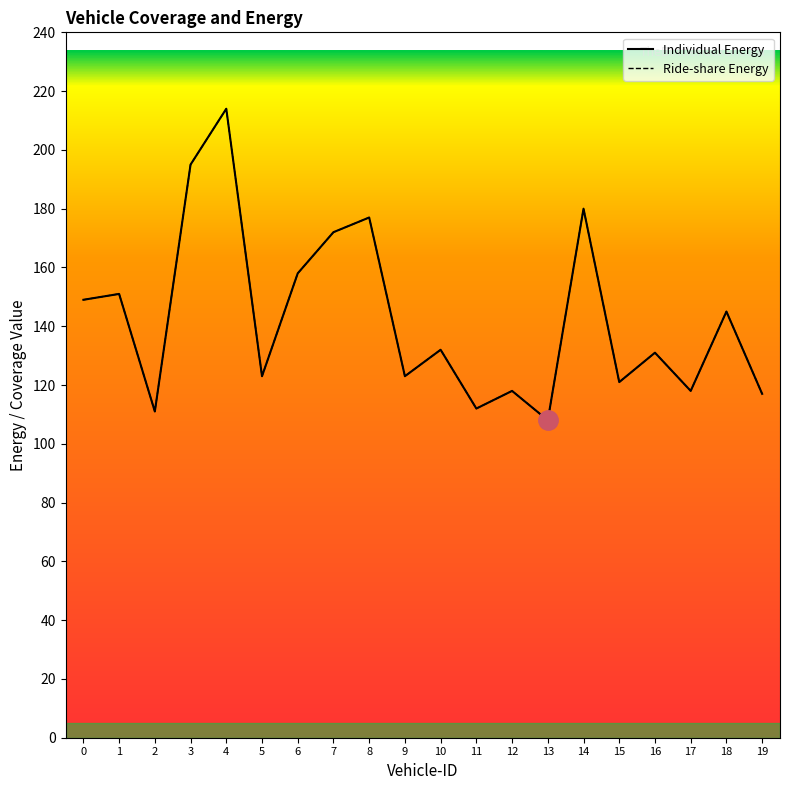

Rank the series at 14 from highest to lowest value.

Individual Energy, Ride-share Energy